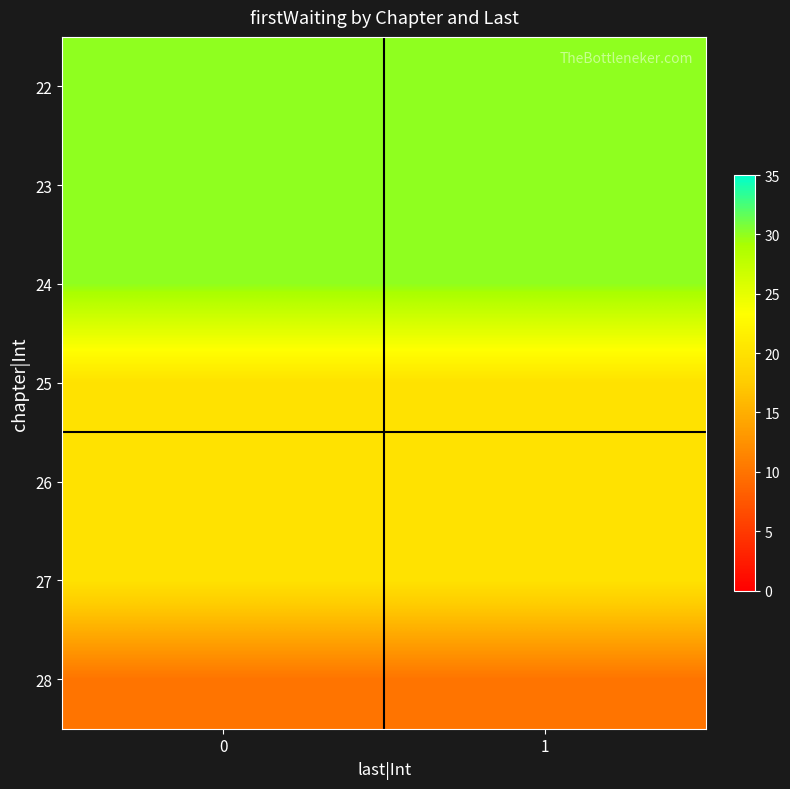

Reading right to left, what are all the values shown in this chart?

22: 1=30	0=30
23: 1=30	0=30
24: 1=30	0=30
25: 1=20	0=20
26: 1=20	0=20
27: 1=20	0=20
28: 1=10	0=10